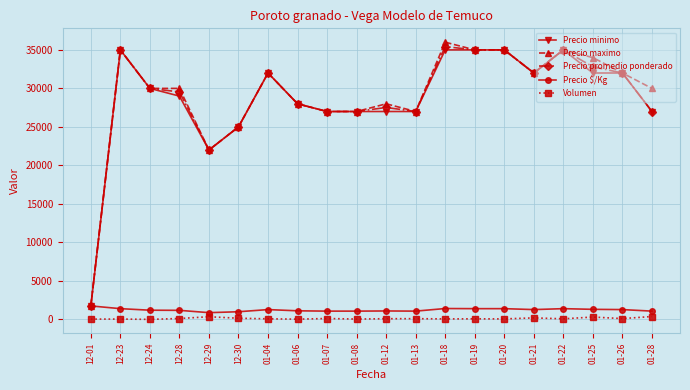

Between 12-23 and 01-12, which series saw the biggest shift?

Precio minimo